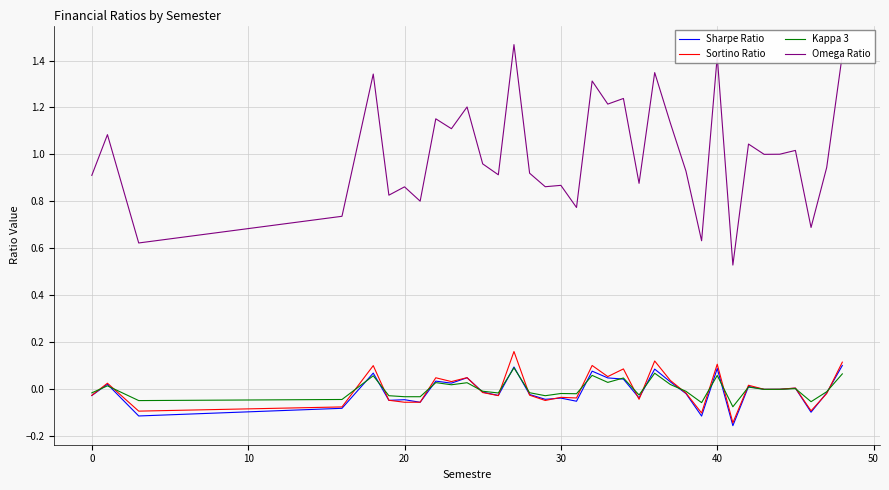

True or false: Sortino Ratio and Omega Ratio intersect in this chart.

False